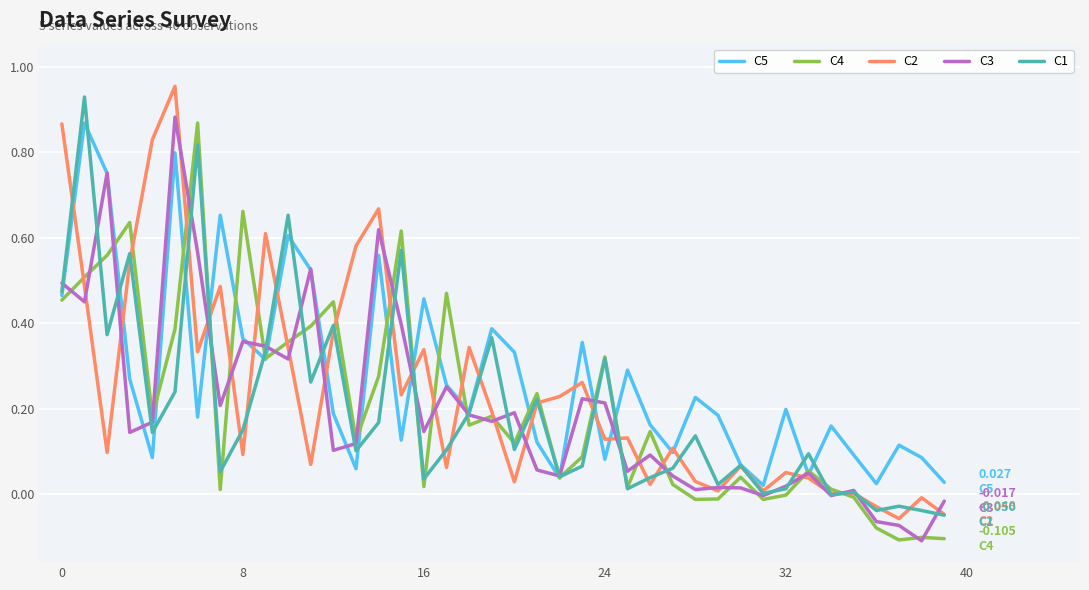

What is the lowest value of the C2 series?

-0.1